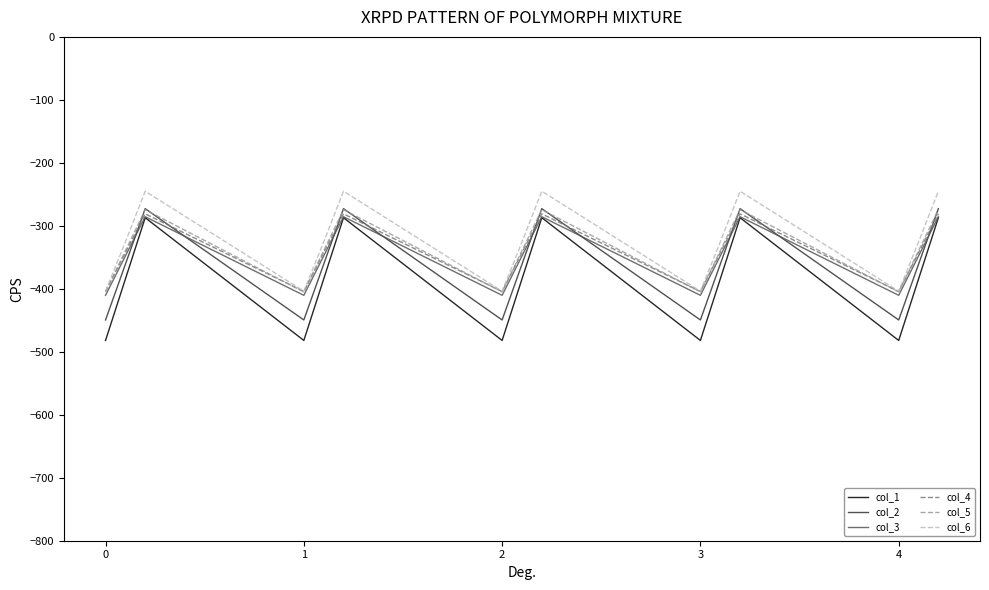

Does the chart display data point markers on the line(s)?

No